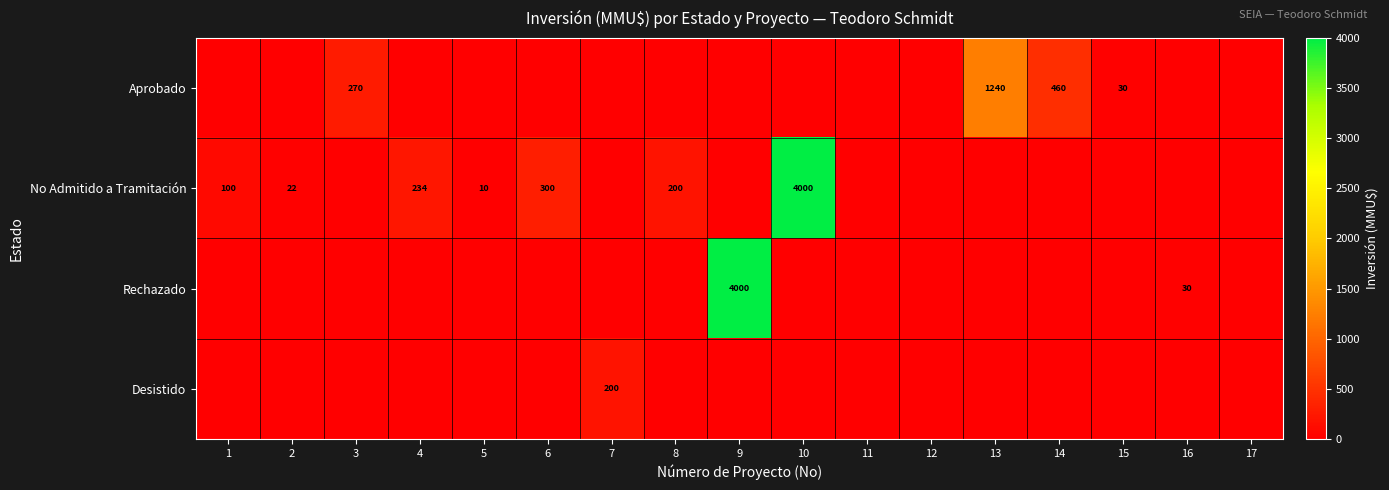

Is the value of Desistido at 16 greater than the value of Aprobado at 15?

No